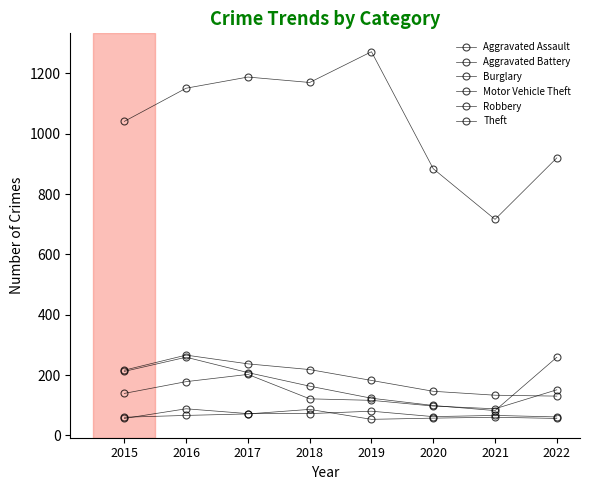

Where is the first local maximum for Burglary?

2016